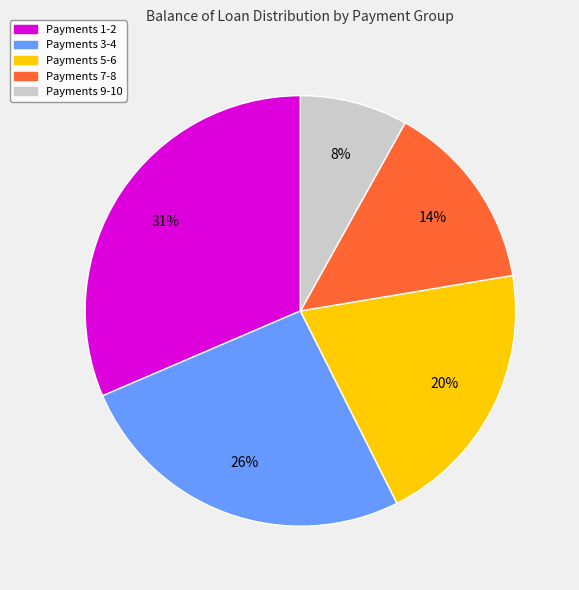

To the nearest percent, what is the combined percentage of Payments 5-6 and Payments 9-10?

28%